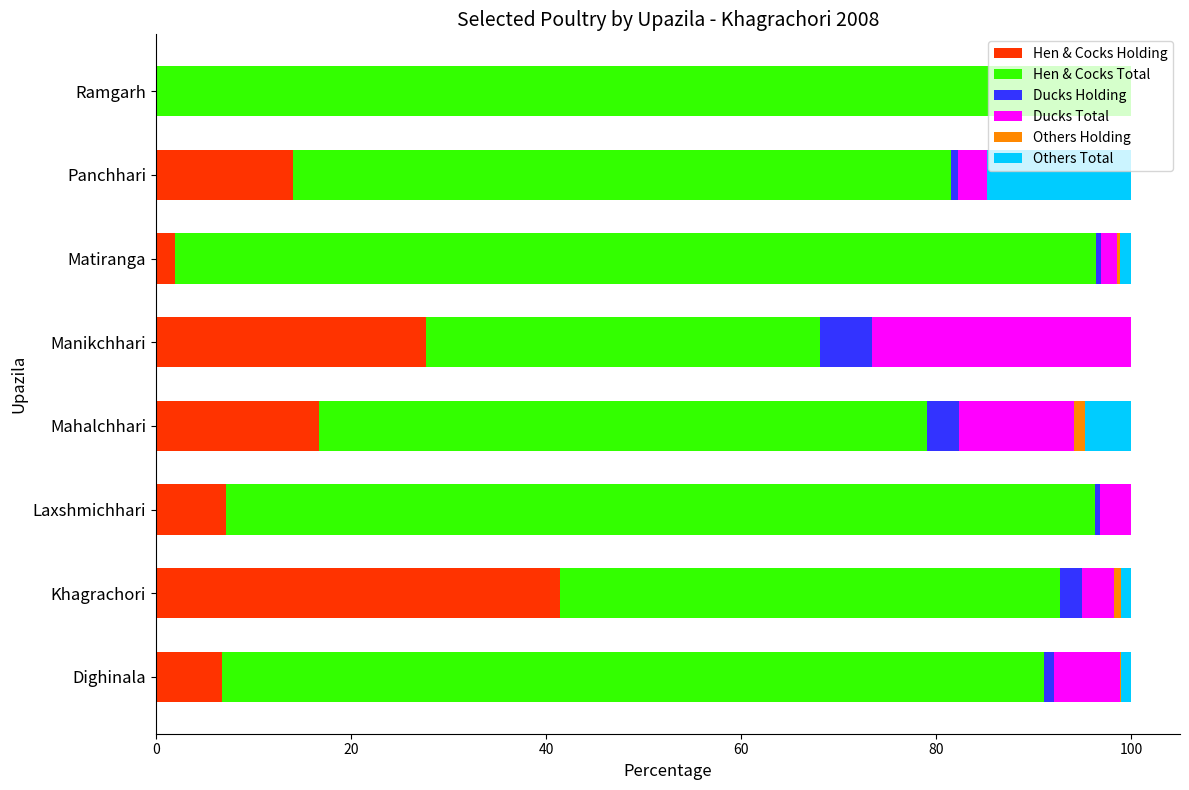

The value of Hen & Cocks Holding at Panchhari is 14.1. True or false?

True